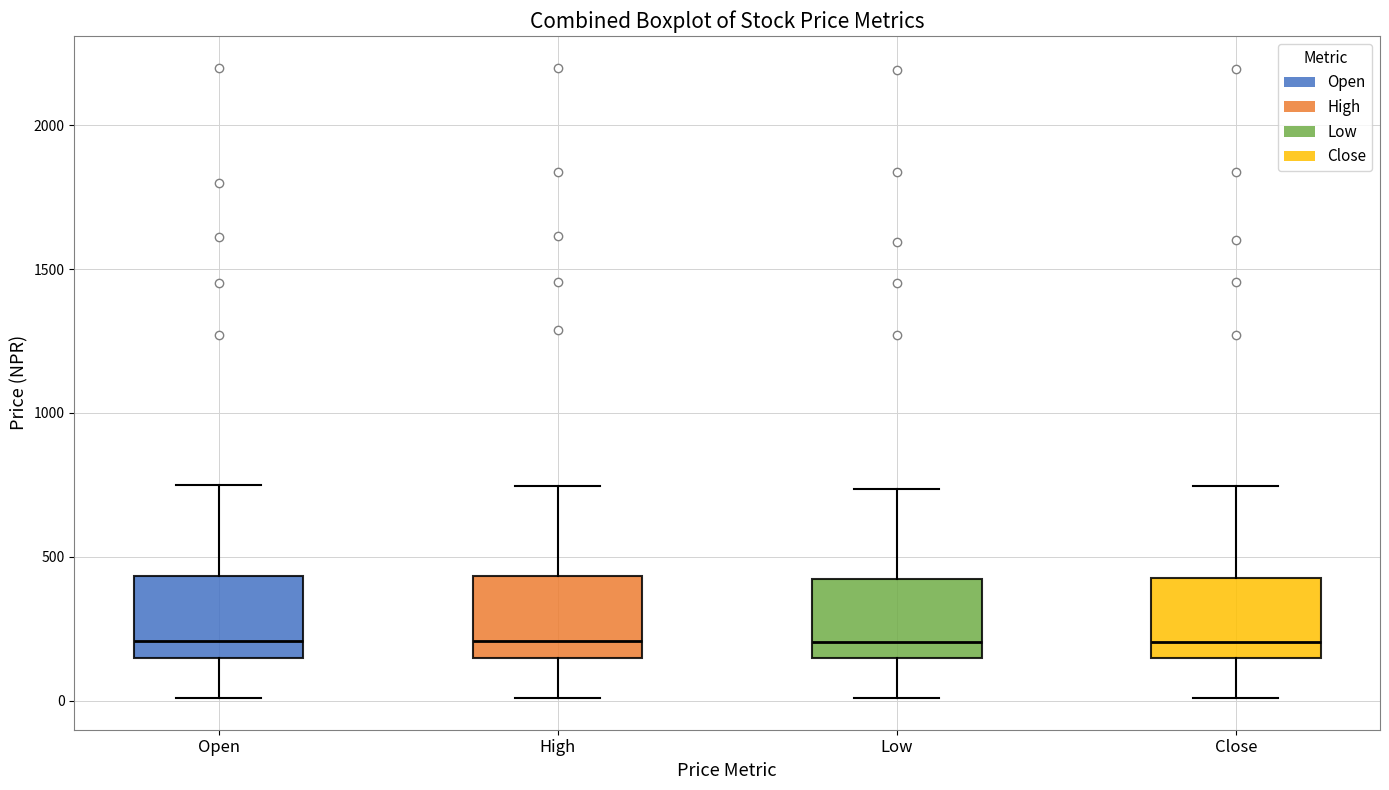

Reading left to right, transcribe this box plot: for each box, give where its median line is, the range the box spans, and where its two whiskers end, as read against the y-axis. The values are not printed on the chart, so give them approximately, as read against the axis.

Open: median 200, box 150 to 450, whiskers 0 to 750
High: median 200, box 150 to 450, whiskers 0 to 750
Low: median 200, box 150 to 400, whiskers 0 to 750
Close: median 200, box 150 to 450, whiskers 0 to 750